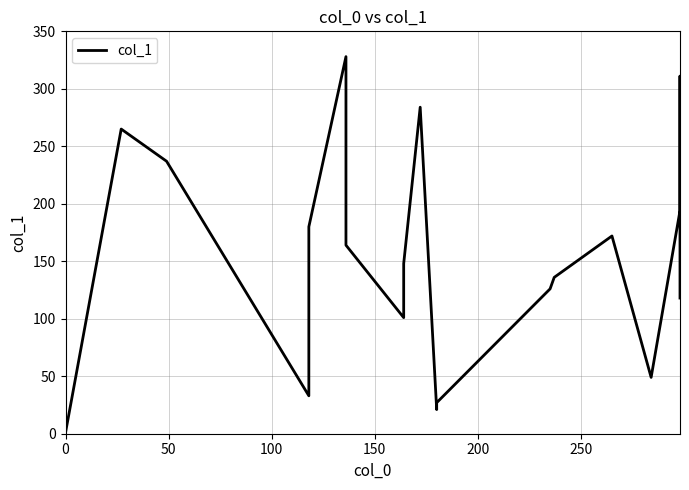

Does the chart display data point markers on the line(s)?

No